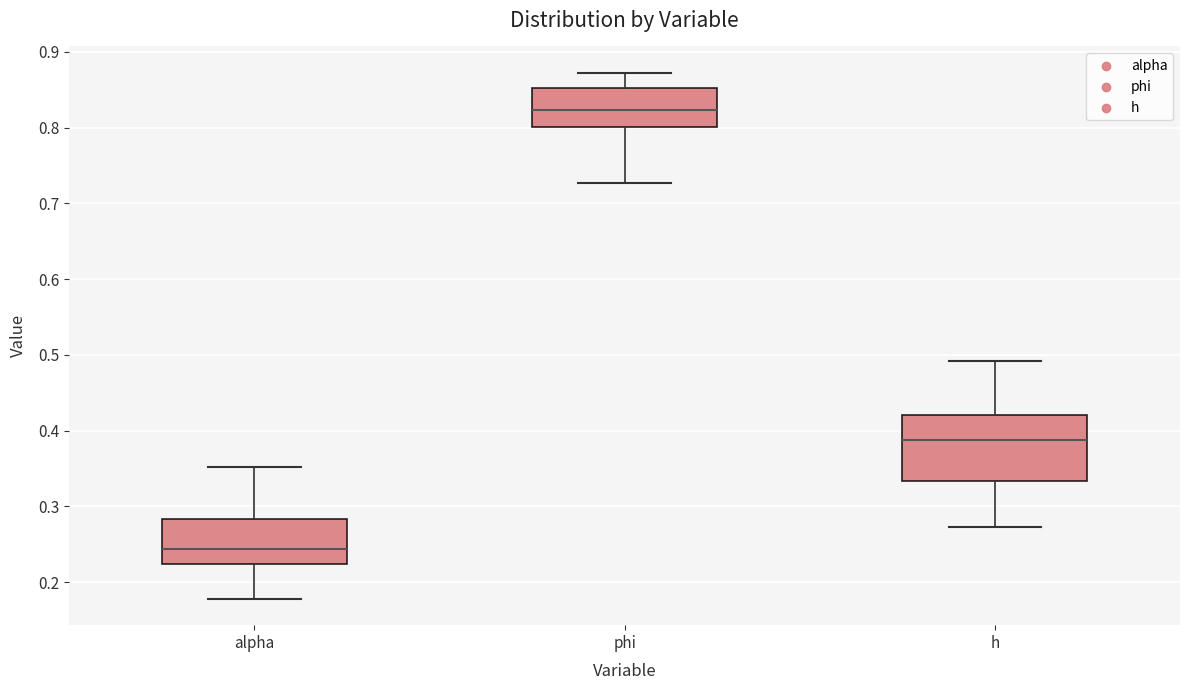

Reading left to right, transcribe this box plot: for each box, give where its median line is, the range the box spans, and where its two whiskers end, as read against the y-axis. The values are not printed on the chart, so give them approximately, as read against the axis.

alpha: median 0.24, box 0.22 to 0.28, whiskers 0.18 to 0.35
phi: median 0.82, box 0.80 to 0.85, whiskers 0.73 to 0.87
h: median 0.39, box 0.33 to 0.42, whiskers 0.27 to 0.49